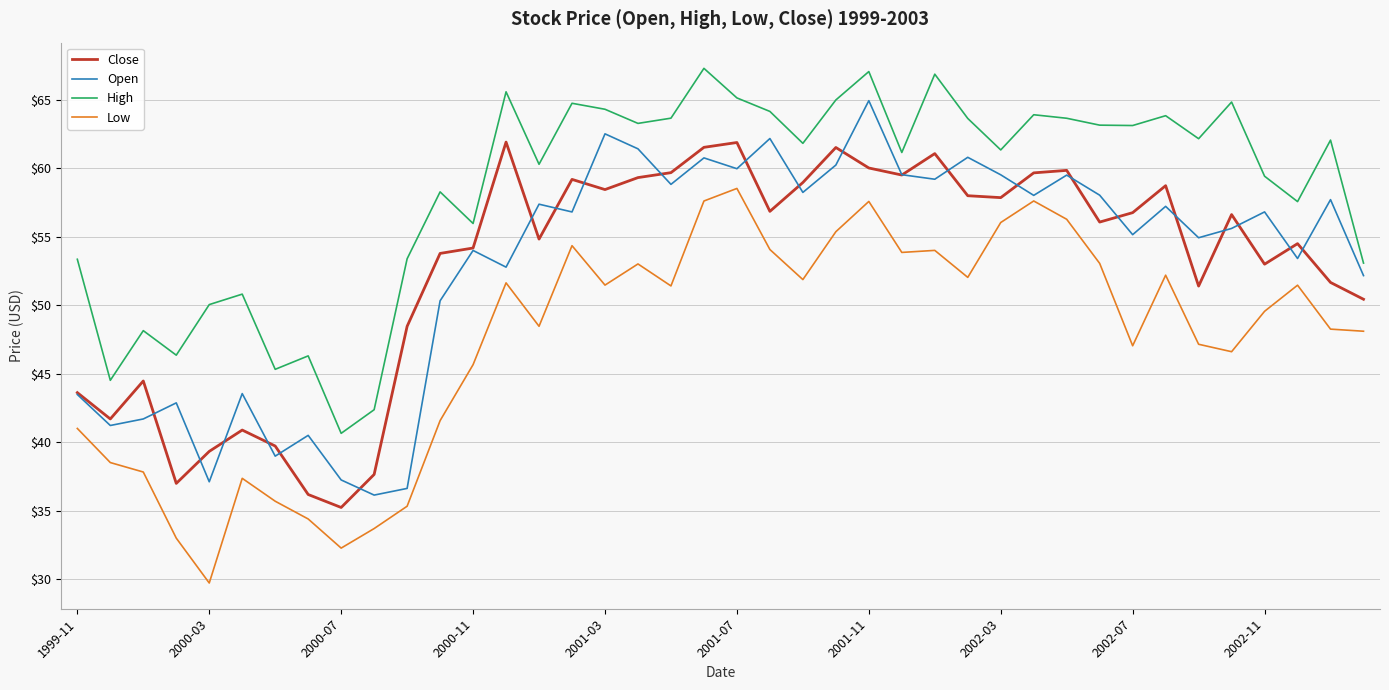

In High, how many points are lower than both neighbors (excluding endpoints)?

13